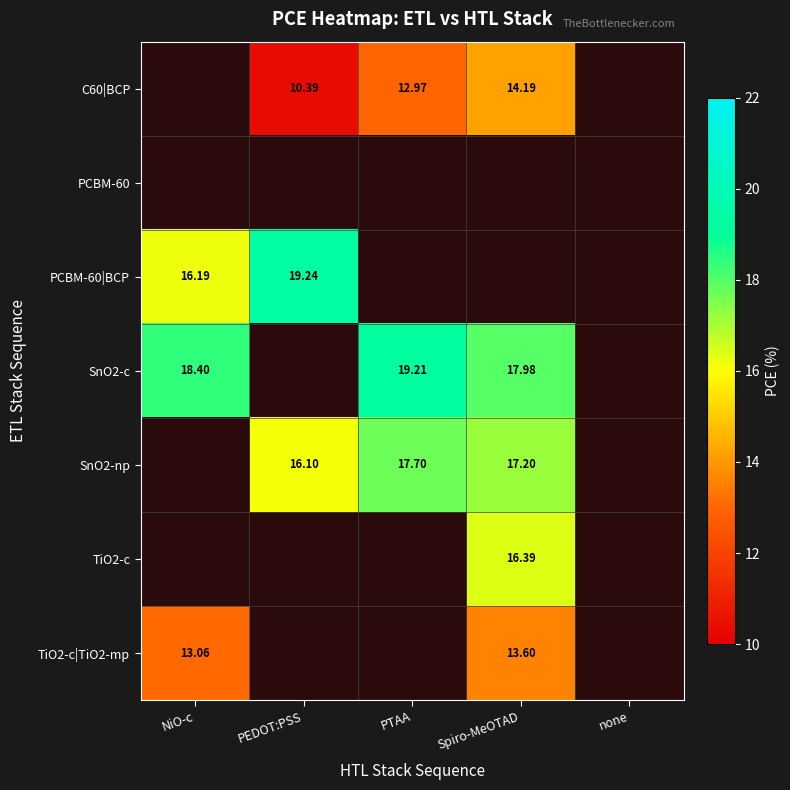

Is it true that SnO2-np equals 23.7 at Spiro-MeOTAD?

False